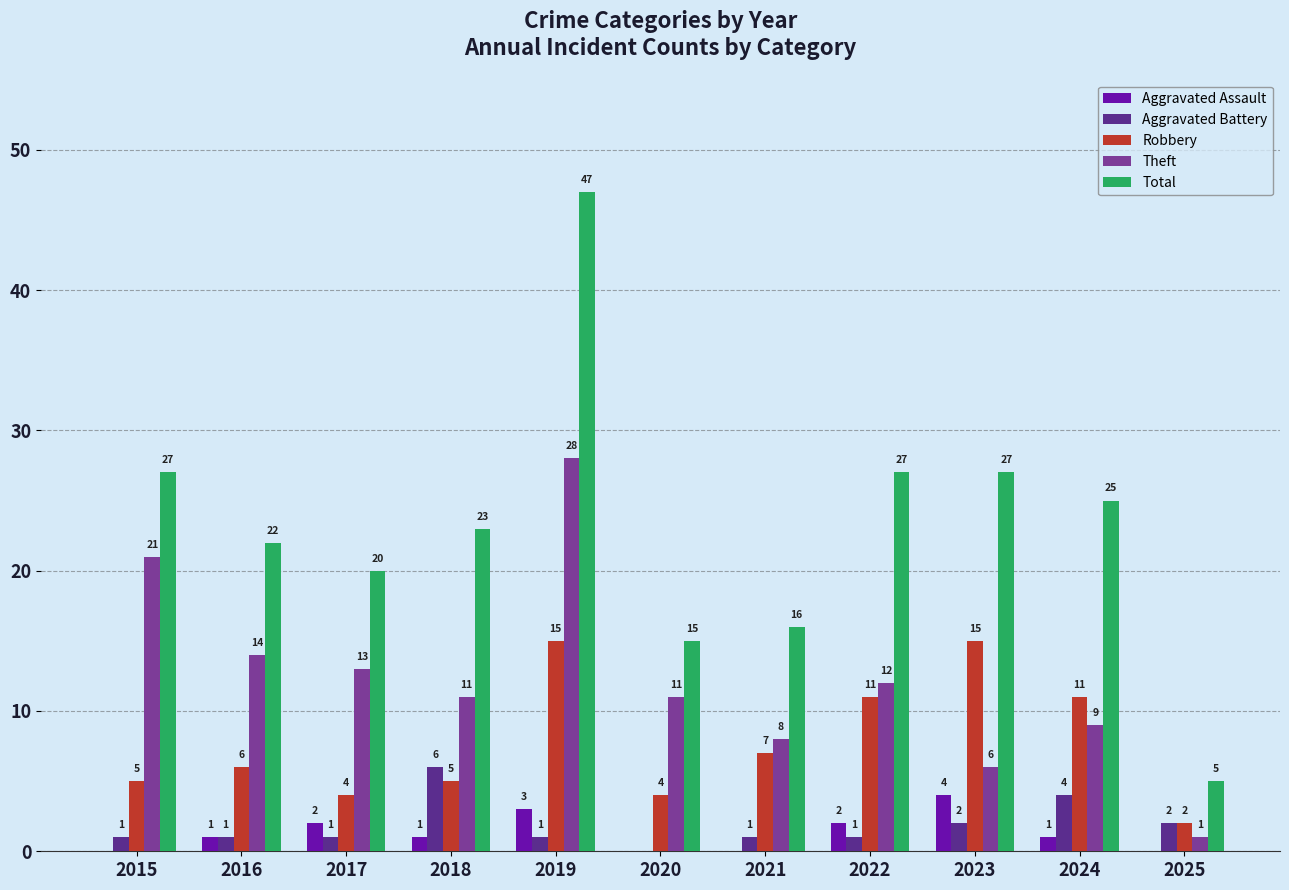

At how many categories does at least one series exceed 5?

10